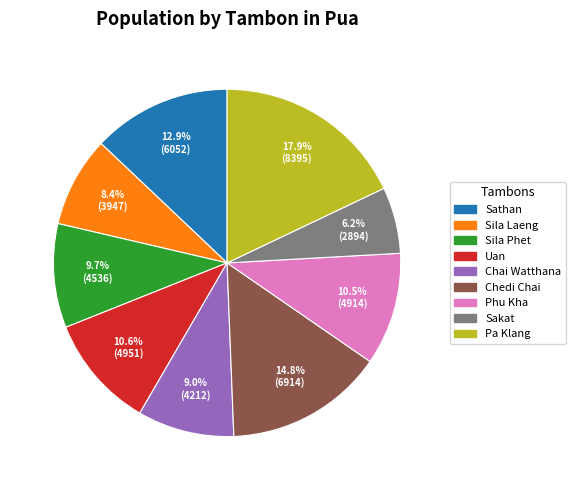

To the nearest percent, what percentage of the pie is Sathan?

13%